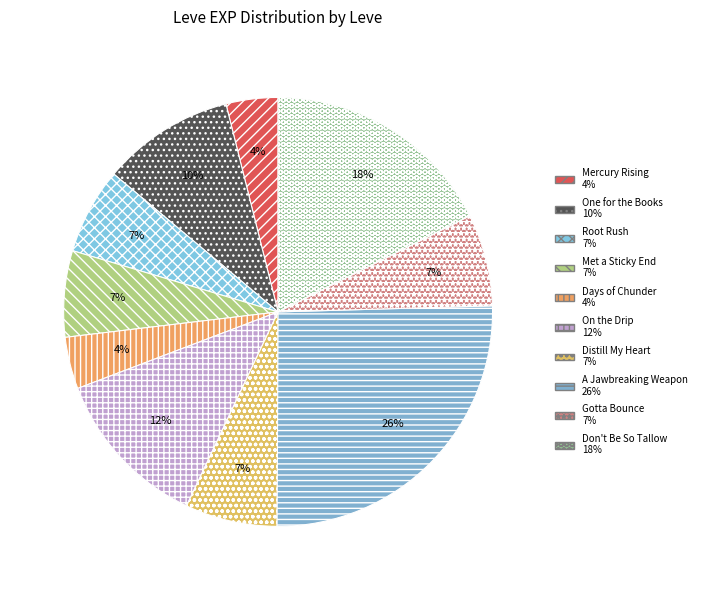

How many segments does this pie chart have?

10